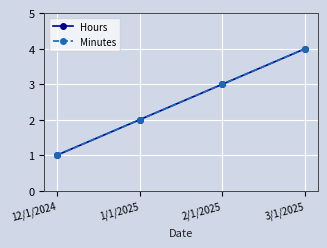

Between 2/1/2025 and 3/1/2025, which series saw the biggest shift?

Hours